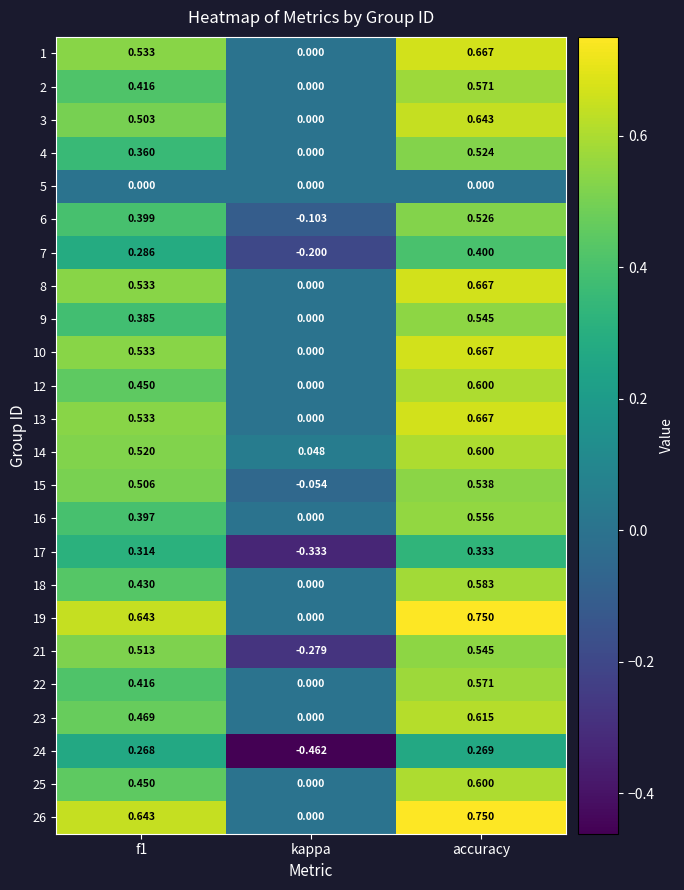

At which category does the chart reach its minimum across all series?

kappa